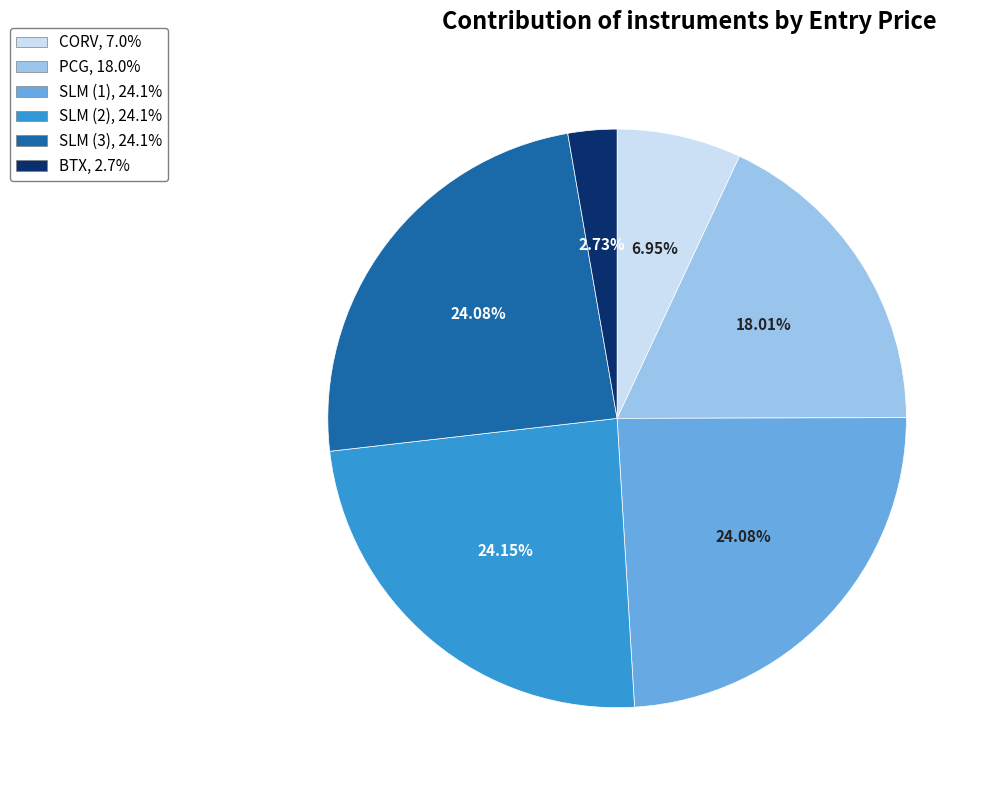

Do BTX and CORV together represent more than half of the pie?

No